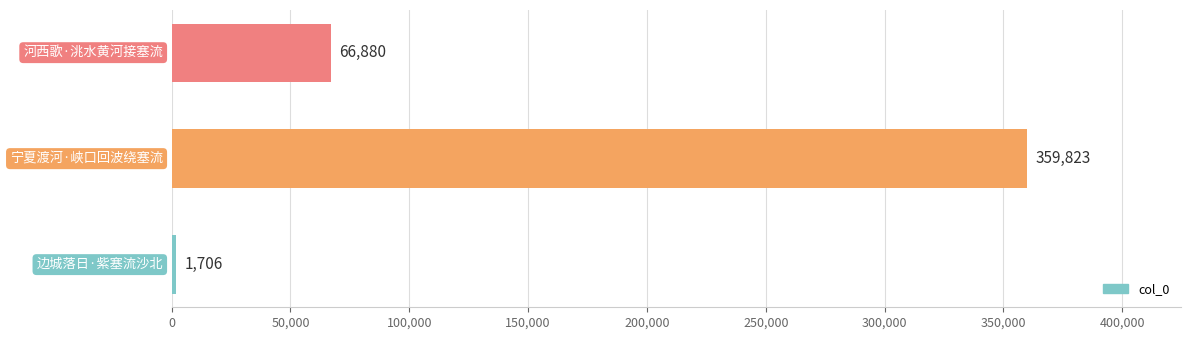

What is the difference between the maximum and second lowest values?

292943